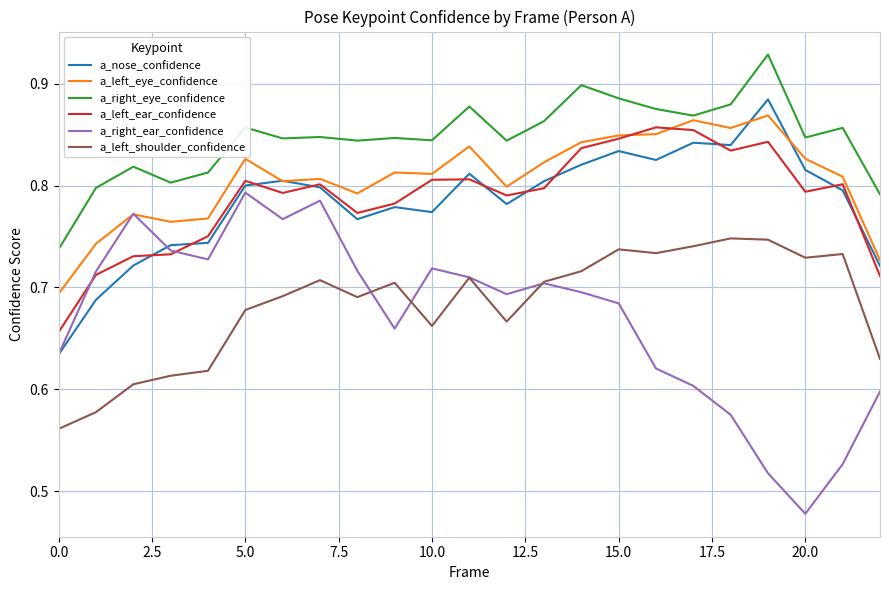

Which series has the largest total across all categories?

a_right_eye_confidence